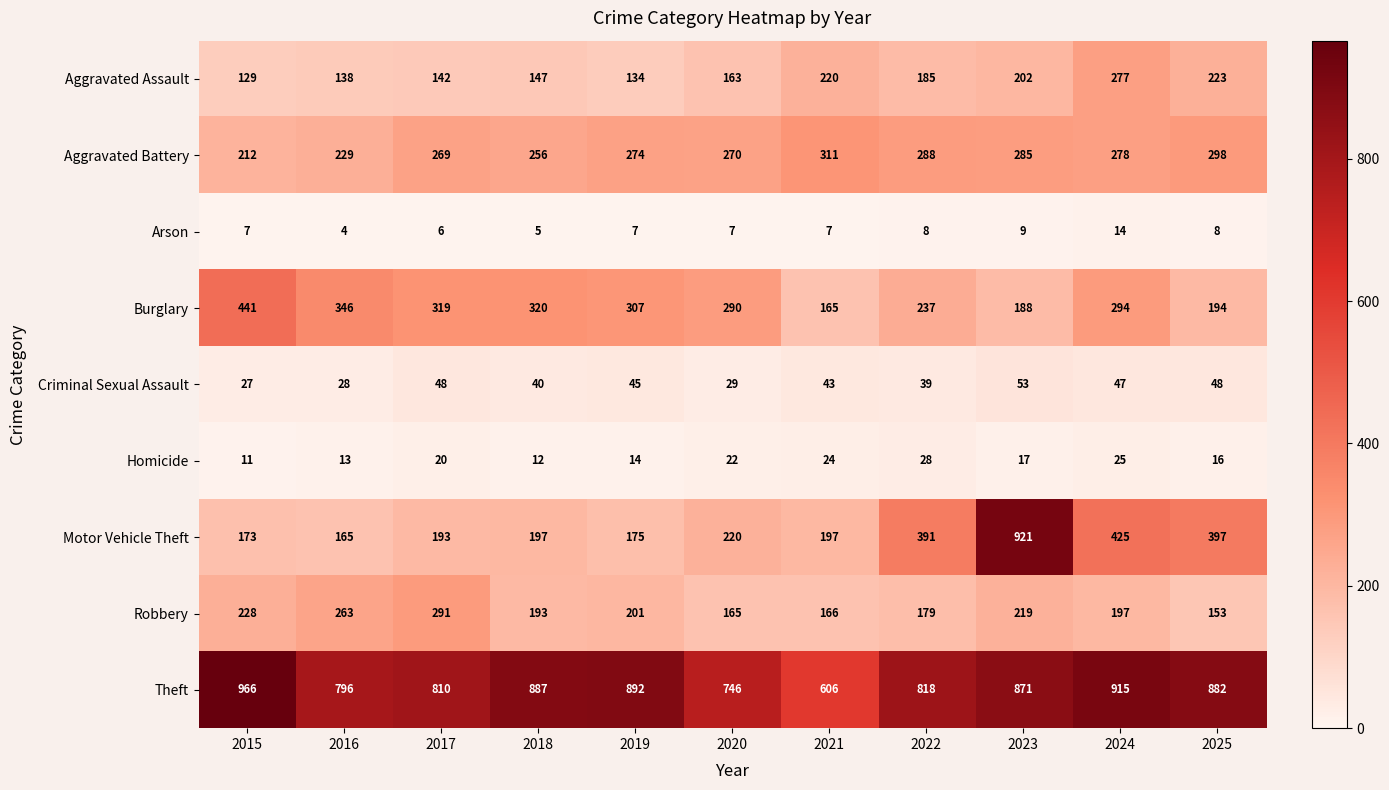

What is the difference between the highest and lowest values at 2019?

885